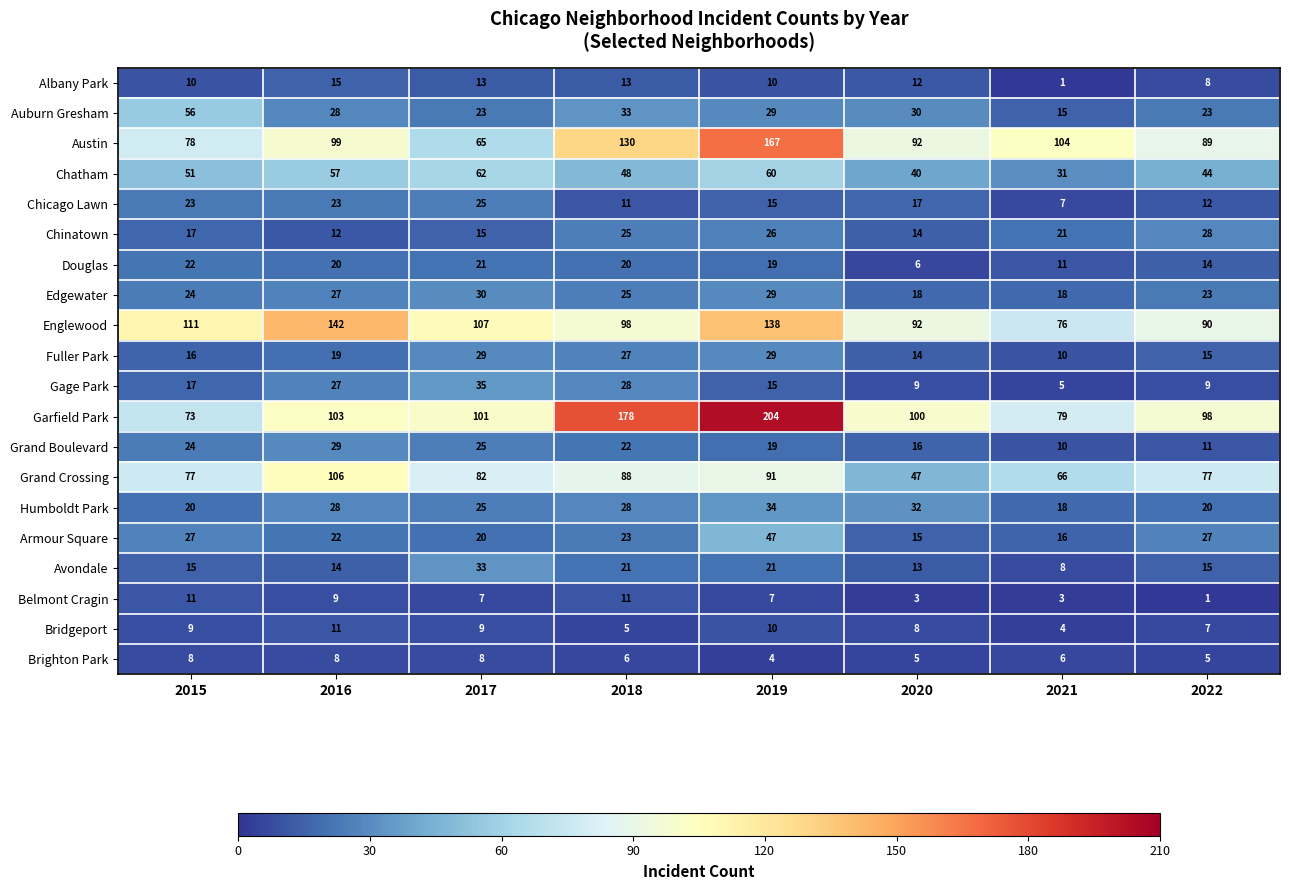

What is the difference between the highest and lowest values at 2017?

100